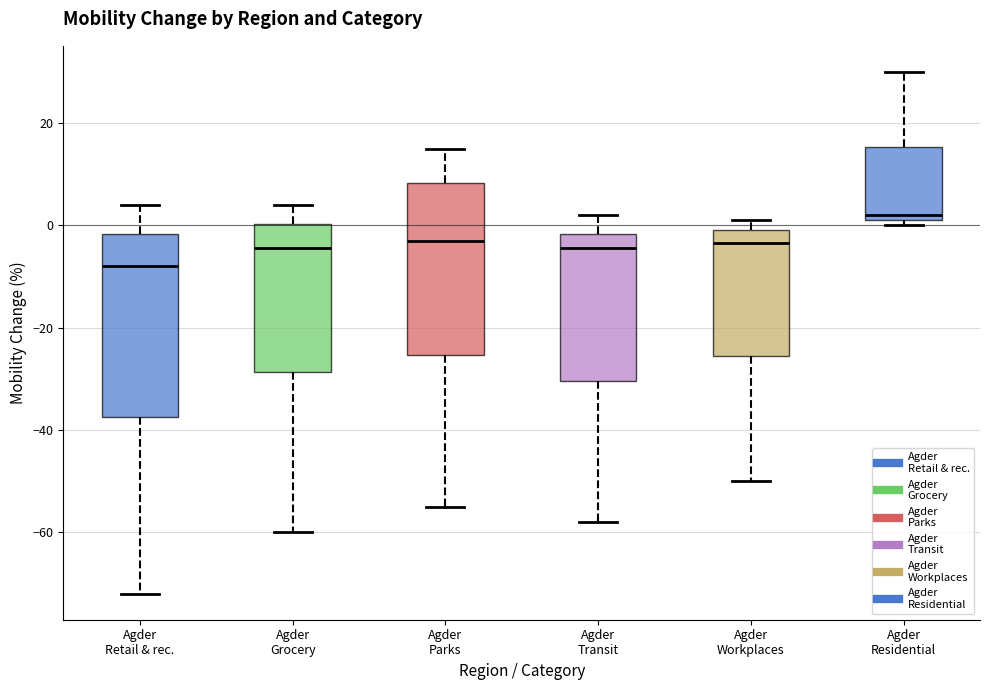

Where is the upper edge of the box for Agder Grocery on the y-axis? The values are not printed on the chart, so give them approximately, as read against the axis.

0